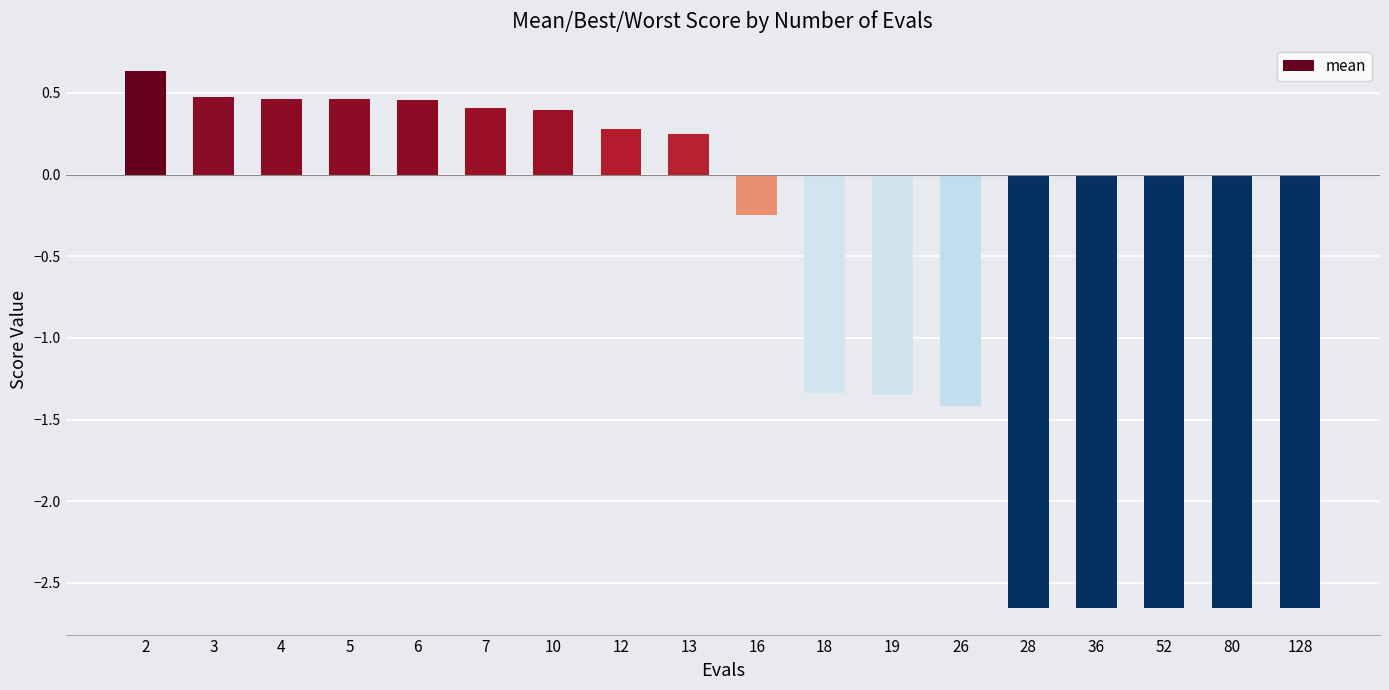

What is the difference between the values at 13 and 128?

2.9